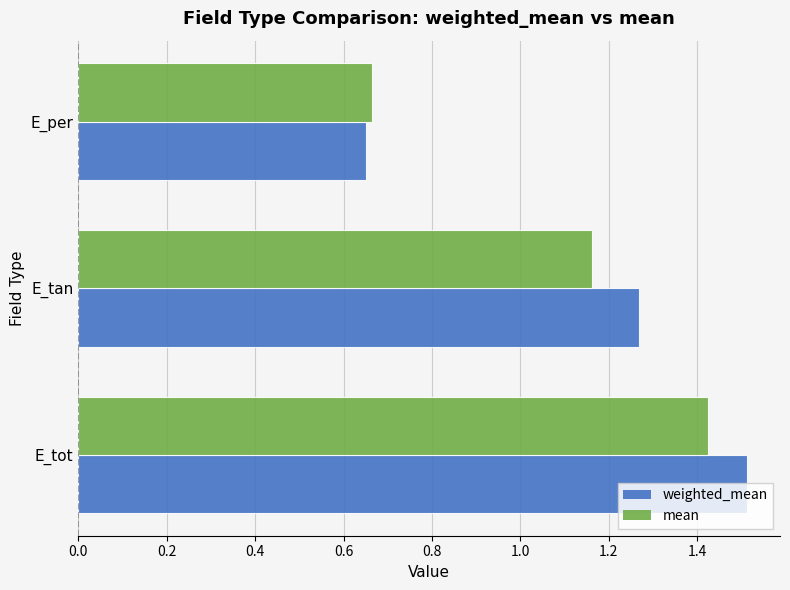

True or false: mean has a value of 0.8 at E_tan.

False